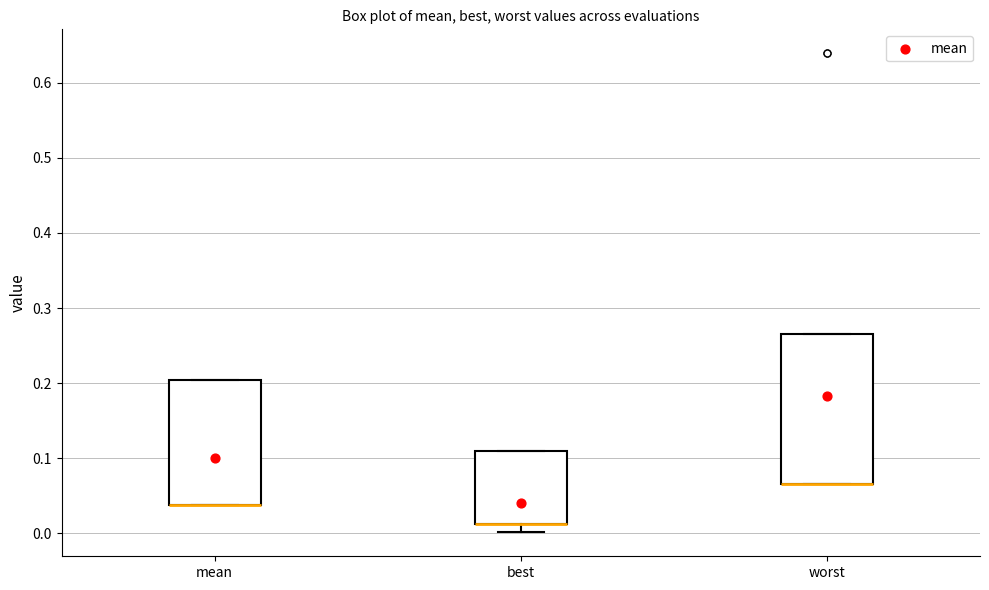

Which box is the tallest, from its lower edge to its upper edge?

worst